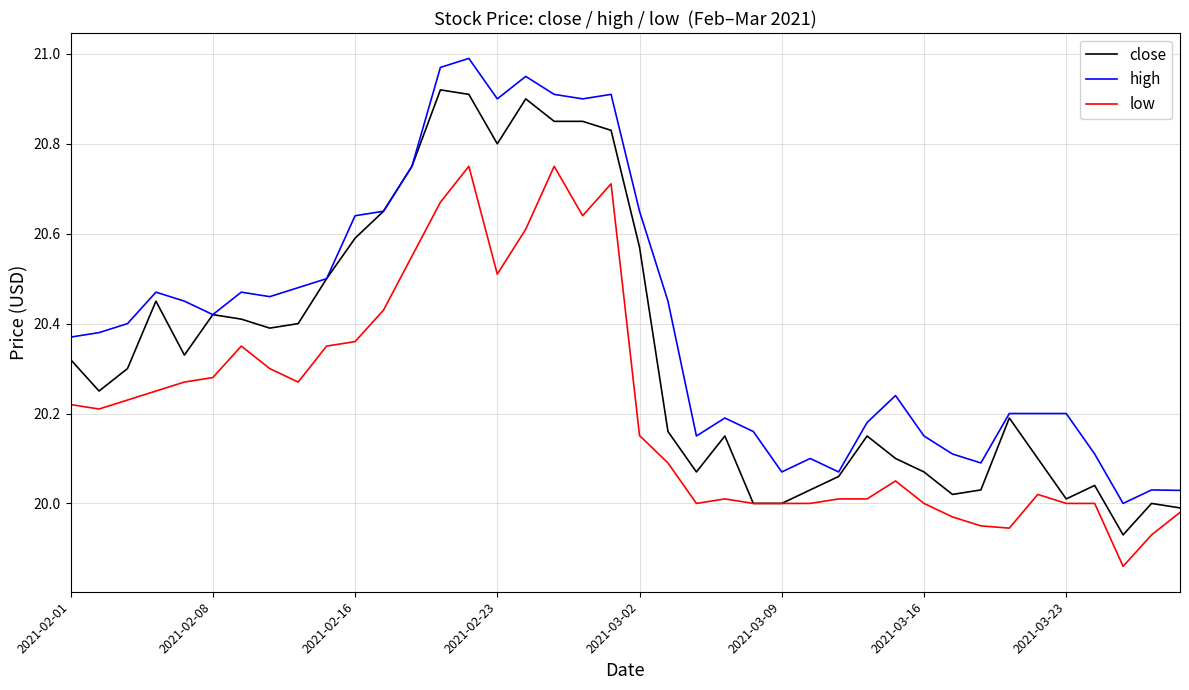

Which series has the largest total across all categories?

high